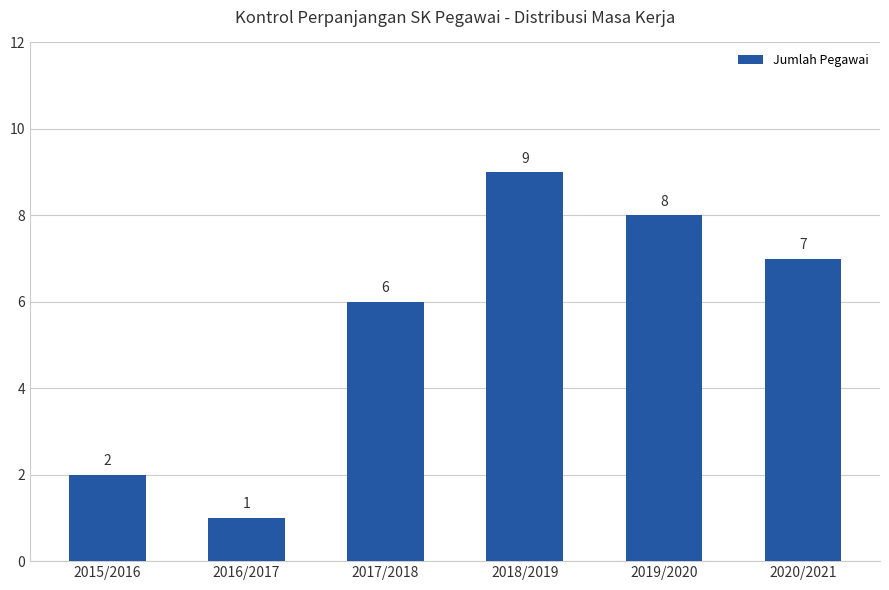

What is the average value?

6